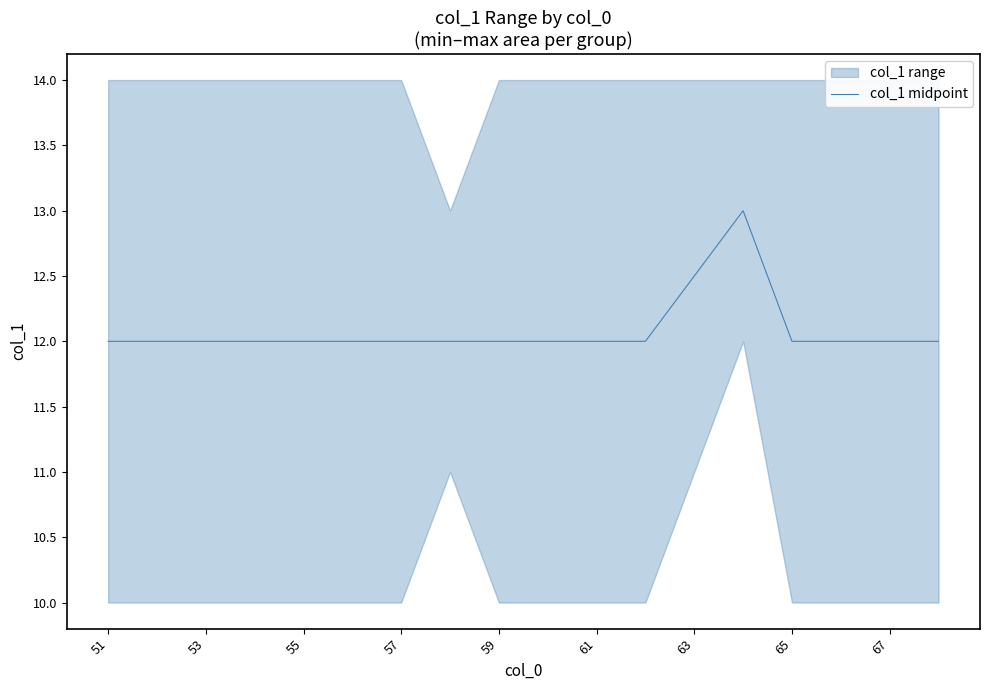

The value of col_1 midpoint at 57 is 12.0. True or false?

True